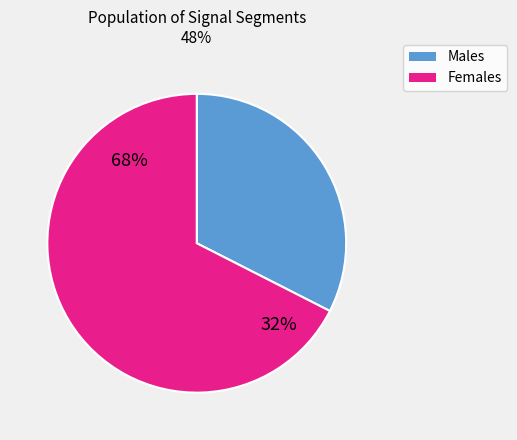

What portion of the pie excludes signal segment 1?

32.5%